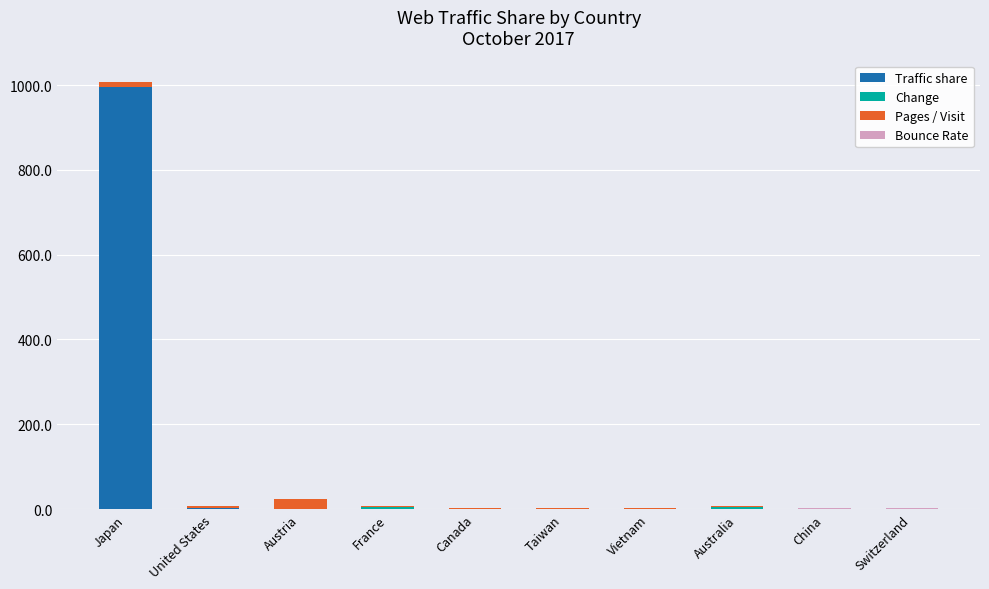

At which category is the sum across all series the highest?

Japan